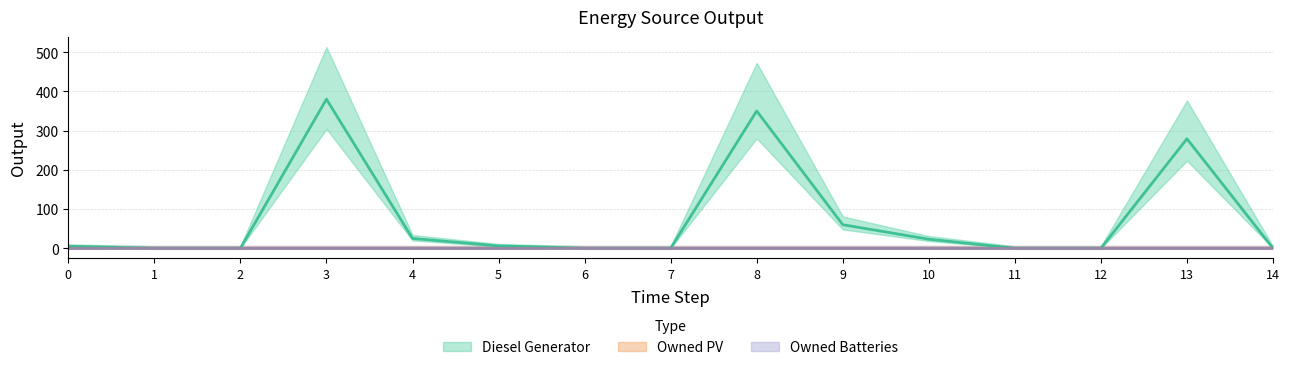

What are all the series names shown in the legend?

Diesel Generator, Owned PV, Owned Batteries